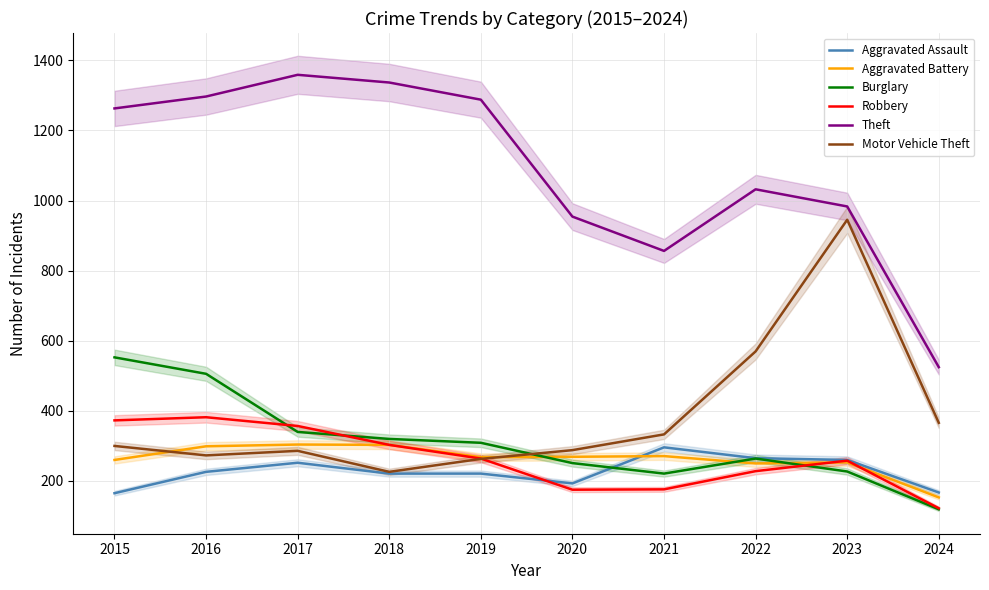

Does the chart have visible grid lines?

Yes